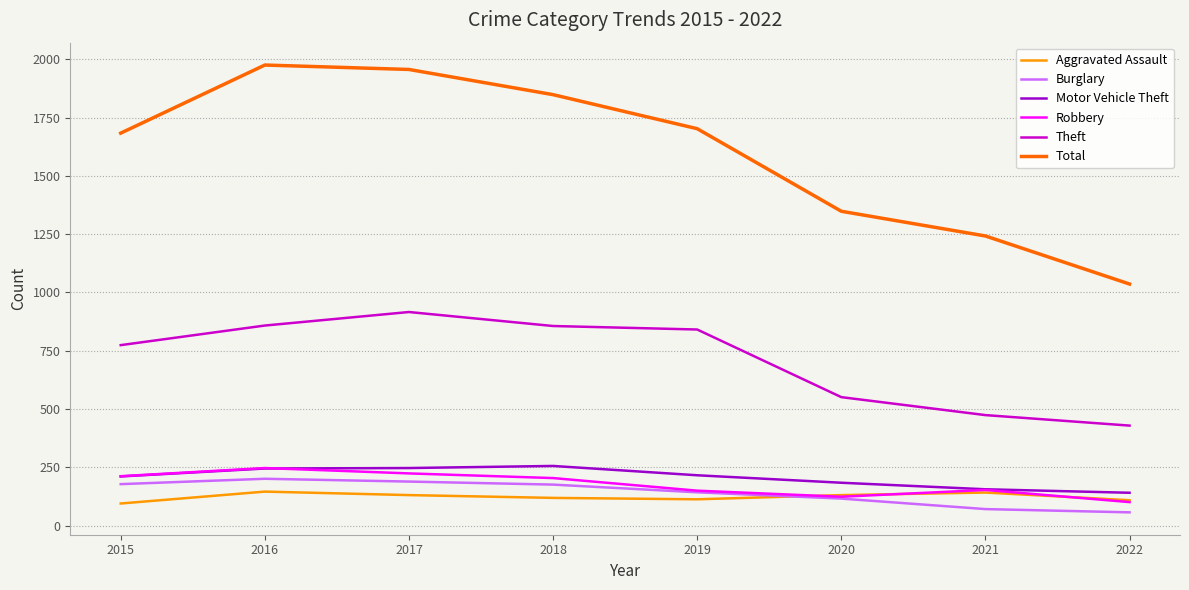

What is the minimum value for Burglary?

57